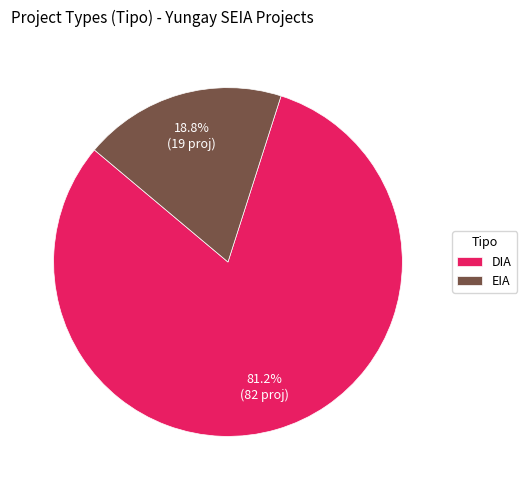

True or false: EIA accounts for 19% of the total.

True